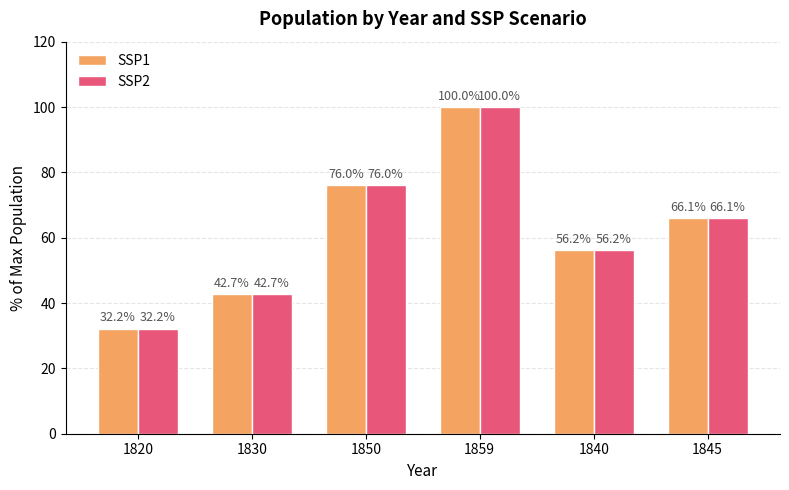

What is the difference between the maximum and minimum values in the SSP2 series?

67.8